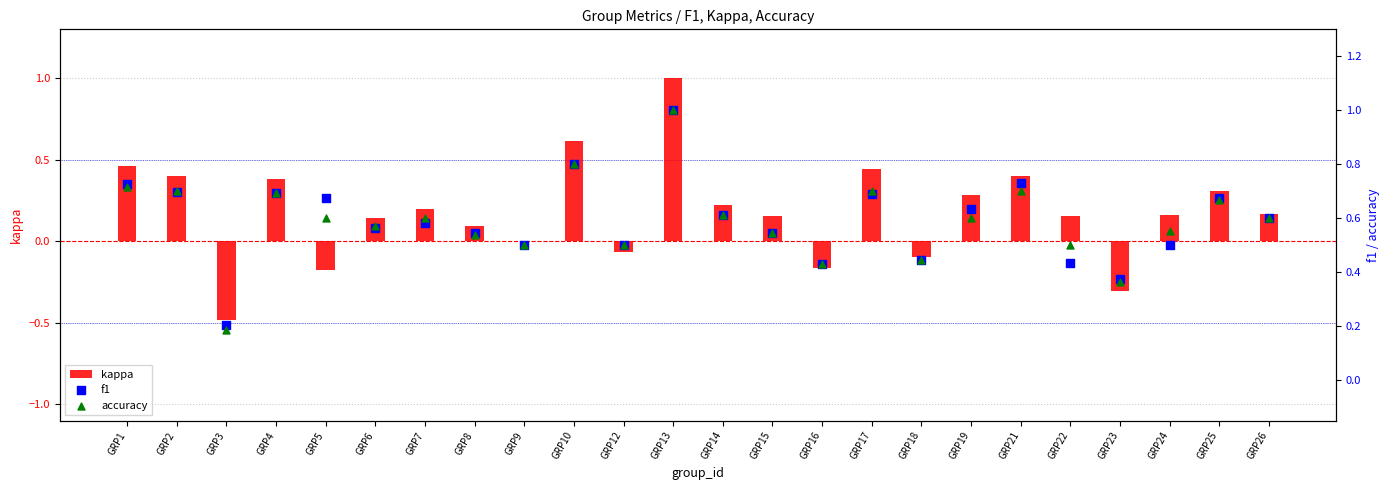

What is the total value across all series at GRP18?

0.8